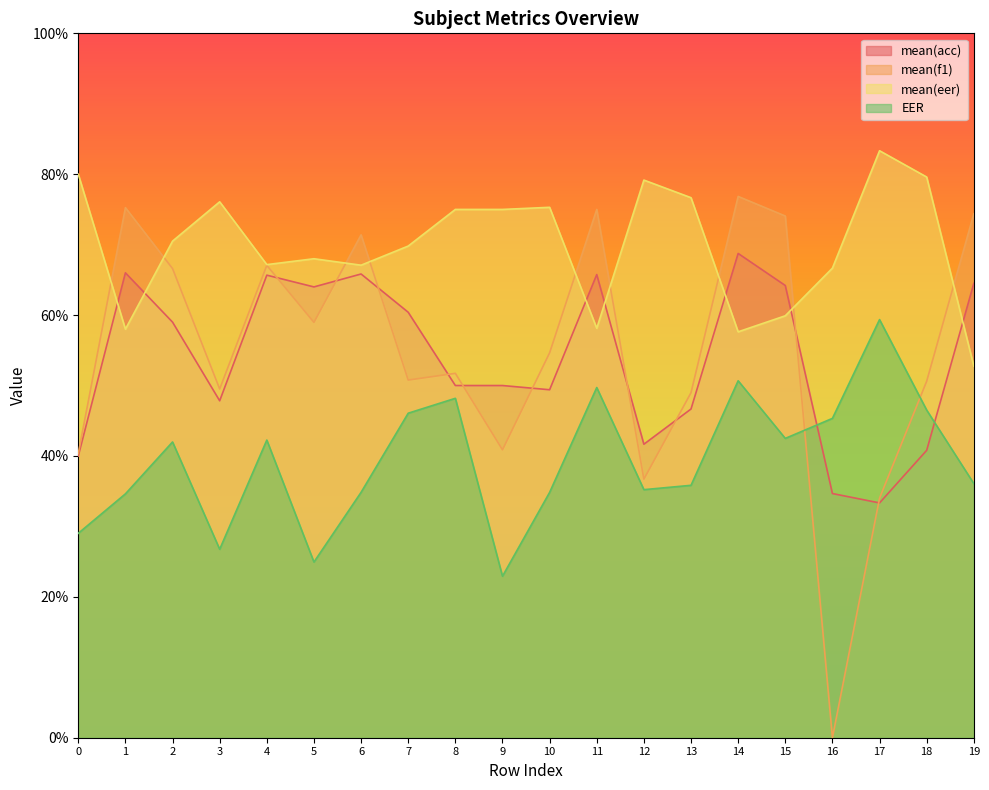

What is the difference between the maximum and minimum values in the mean(acc) series?

35.4